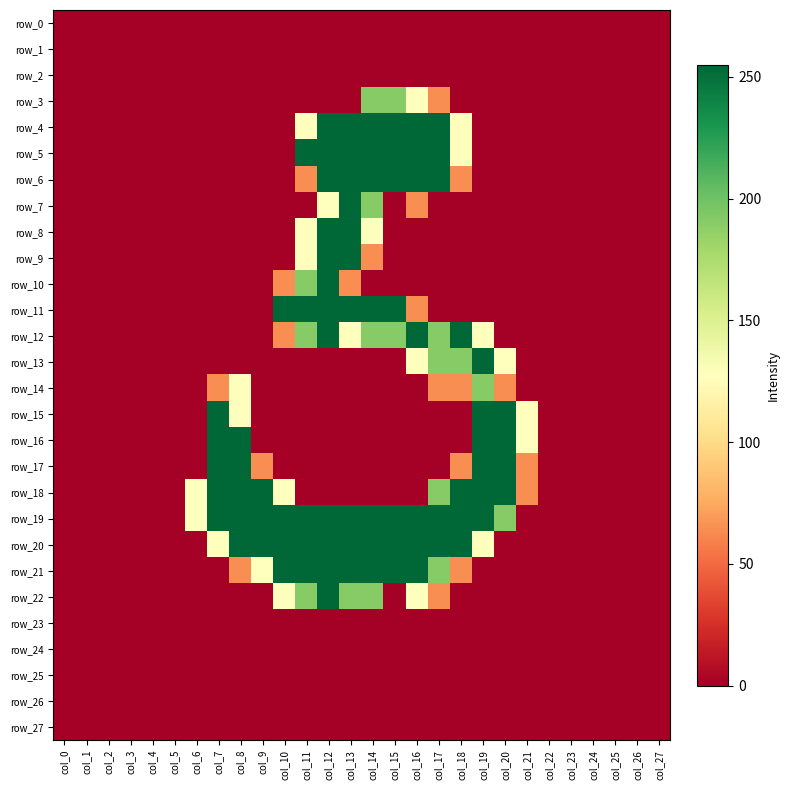

Reading left to right, transcribe all the data shown in this chart.

row_0: 0	0	0	0	0	0	0	0	0	0	0	0	0	0	0	0	0	0	0	0	0	0	0	0	0	0	0	0
row_1: 0	0	0	0	0	0	0	0	0	0	0	0	0	0	0	0	0	0	0	0	0	0	0	0	0	0	0	0
row_2: 0	0	0	0	0	0	0	0	0	0	0	0	0	0	0	0	0	0	0	0	0	0	0	0	0	0	0	0
row_3: 0	0	0	0	0	0	0	0	0	0	0	0	0	0	191	191	128	64	0	0	0	0	0	0	0	0	0	0
row_4: 0	0	0	0	0	0	0	0	0	0	0	128	255	255	255	255	255	255	128	0	0	0	0	0	0	0	0	0
row_5: 0	0	0	0	0	0	0	0	0	0	0	255	255	255	255	255	255	255	128	0	0	0	0	0	0	0	0	0
row_6: 0	0	0	0	0	0	0	0	0	0	0	64	255	255	255	255	255	255	64	0	0	0	0	0	0	0	0	0
row_7: 0	0	0	0	0	0	0	0	0	0	0	0	128	255	191	0	64	0	0	0	0	0	0	0	0	0	0	0
row_8: 0	0	0	0	0	0	0	0	0	0	0	128	255	255	128	0	0	0	0	0	0	0	0	0	0	0	0	0
row_9: 0	0	0	0	0	0	0	0	0	0	0	128	255	255	64	0	0	0	0	0	0	0	0	0	0	0	0	0
row_10: 0	0	0	0	0	0	0	0	0	0	64	191	255	64	0	0	0	0	0	0	0	0	0	0	0	0	0	0
row_11: 0	0	0	0	0	0	0	0	0	0	255	255	255	255	255	255	64	0	0	0	0	0	0	0	0	0	0	0
row_12: 0	0	0	0	0	0	0	0	0	0	64	191	255	128	191	191	255	191	255	128	0	0	0	0	0	0	0	0
row_13: 0	0	0	0	0	0	0	0	0	0	0	0	0	0	0	0	128	191	191	255	128	0	0	0	0	0	0	0
row_14: 0	0	0	0	0	0	0	64	128	0	0	0	0	0	0	0	0	64	64	191	64	0	0	0	0	0	0	0
row_15: 0	0	0	0	0	0	0	255	128	0	0	0	0	0	0	0	0	0	0	255	255	128	0	0	0	0	0	0
row_16: 0	0	0	0	0	0	0	255	255	0	0	0	0	0	0	0	0	0	0	255	255	128	0	0	0	0	0	0
row_17: 0	0	0	0	0	0	0	255	255	64	0	0	0	0	0	0	0	0	64	255	255	64	0	0	0	0	0	0
row_18: 0	0	0	0	0	0	128	255	255	255	128	0	0	0	0	0	0	191	255	255	255	64	0	0	0	0	0	0
row_19: 0	0	0	0	0	0	128	255	255	255	255	255	255	255	255	255	255	255	255	255	191	0	0	0	0	0	0	0
row_20: 0	0	0	0	0	0	0	128	255	255	255	255	255	255	255	255	255	255	255	128	0	0	0	0	0	0	0	0
row_21: 0	0	0	0	0	0	0	0	64	128	255	255	255	255	255	255	255	191	64	0	0	0	0	0	0	0	0	0
row_22: 0	0	0	0	0	0	0	0	0	0	128	191	255	191	191	0	128	64	0	0	0	0	0	0	0	0	0	0
row_23: 0	0	0	0	0	0	0	0	0	0	0	0	0	0	0	0	0	0	0	0	0	0	0	0	0	0	0	0
row_24: 0	0	0	0	0	0	0	0	0	0	0	0	0	0	0	0	0	0	0	0	0	0	0	0	0	0	0	0
row_25: 0	0	0	0	0	0	0	0	0	0	0	0	0	0	0	0	0	0	0	0	0	0	0	0	0	0	0	0
row_26: 0	0	0	0	0	0	0	0	0	0	0	0	0	0	0	0	0	0	0	0	0	0	0	0	0	0	0	0
row_27: 0	0	0	0	0	0	0	0	0	0	0	0	0	0	0	0	0	0	0	0	0	0	0	0	0	0	0	0